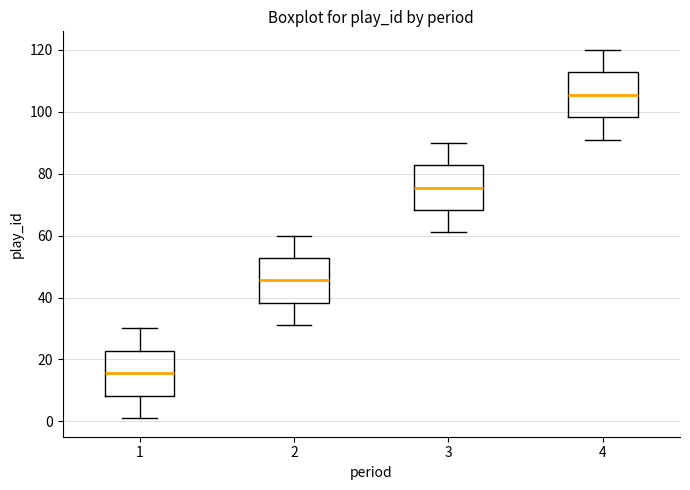

Reading left to right, transcribe this box plot: for each box, give where its median line is, the range the box spans, and where its two whiskers end, as read against the y-axis. The values are not printed on the chart, so give them approximately, as read against the axis.

1: median 16, box 8 to 22, whiskers 2 to 30
2: median 46, box 38 to 52, whiskers 32 to 60
3: median 76, box 68 to 82, whiskers 62 to 90
4: median 106, box 98 to 112, whiskers 92 to 120